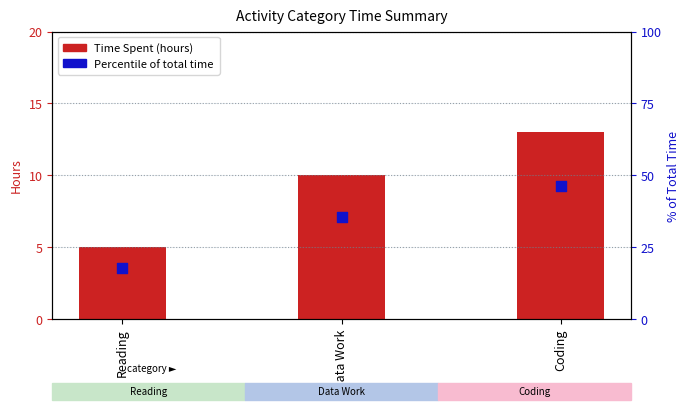

Is the value of Time Spent (hours) at Reading greater than the value of Percentile of total time at Coding?

No